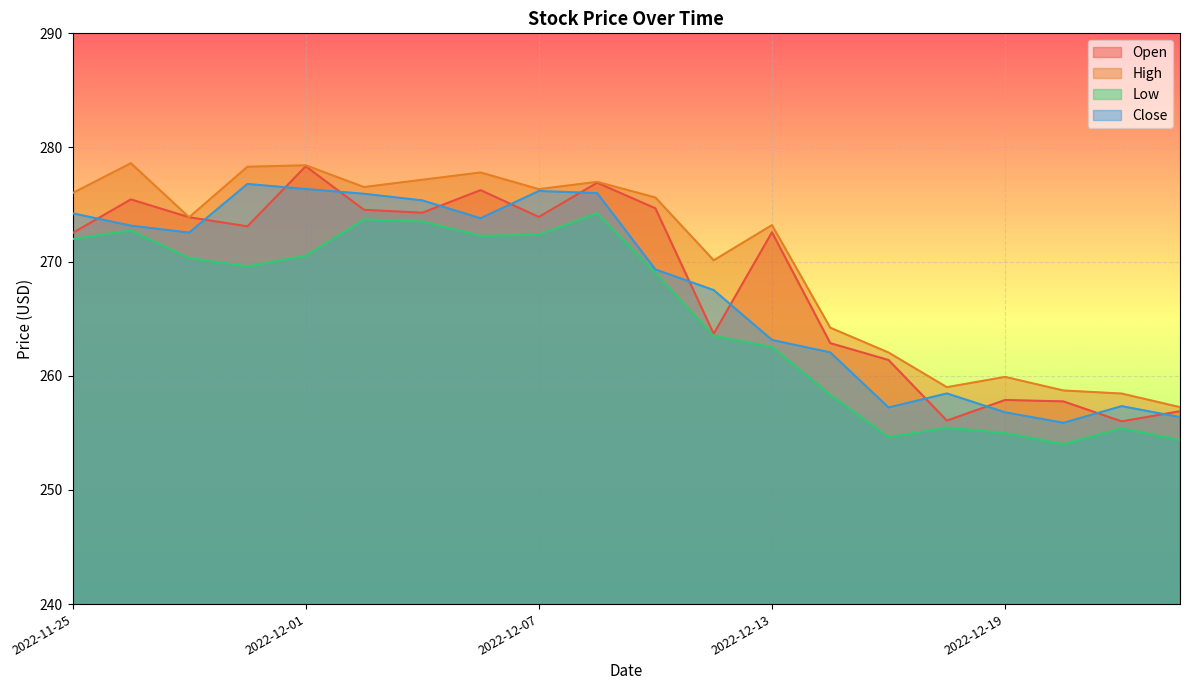

How many data points in High are above 275?

10